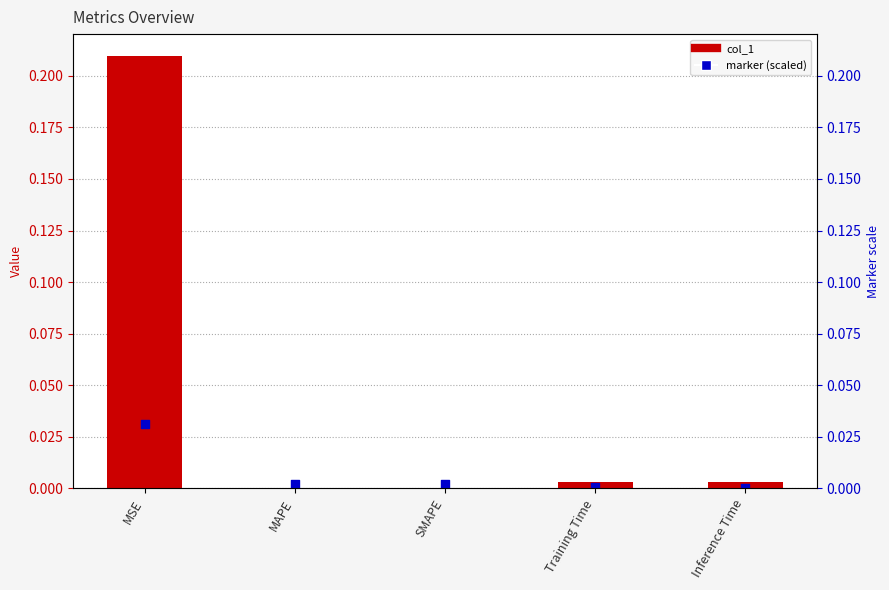

Which has a higher value, Training Time or MAPE?

Training Time